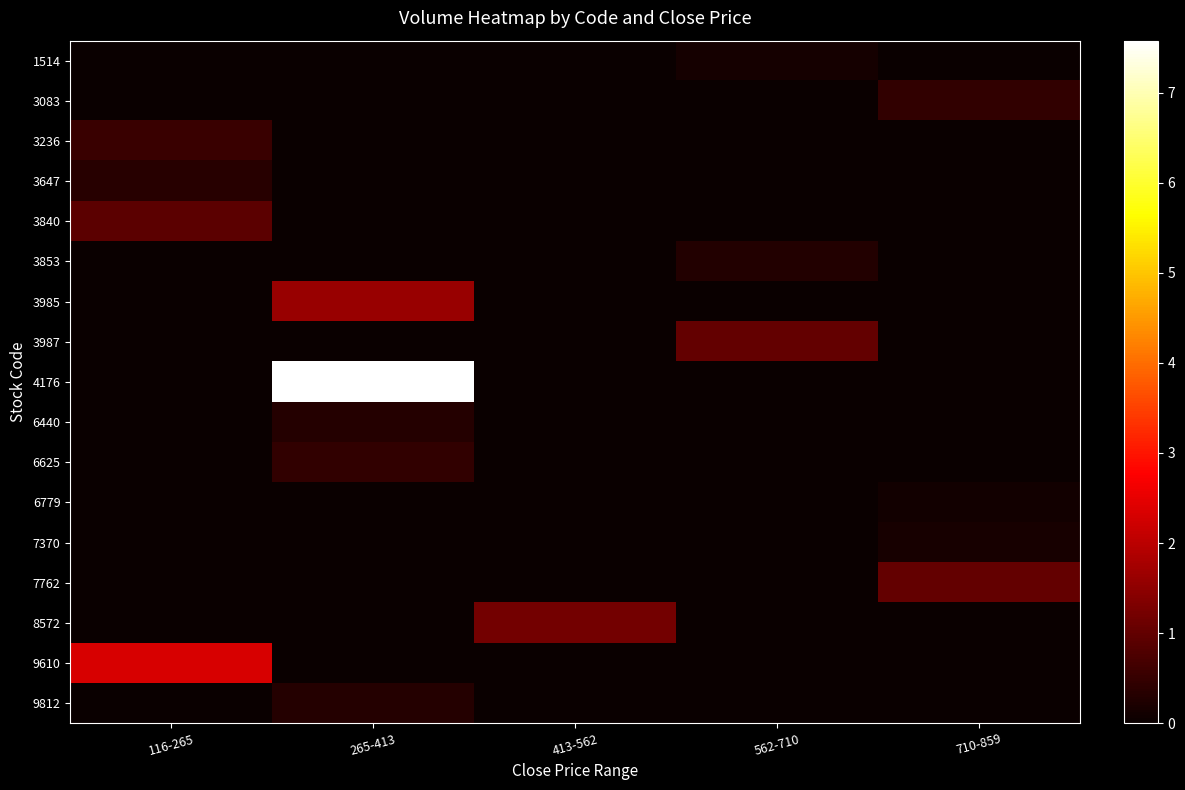

At 413-562, list the series in order from largest to smallest.

8572, 1514, 3083, 3236, 3647, 3840, 3853, 3985, 3987, 4176, 6440, 6625, 6779, 7370, 7762, 9610, 9812